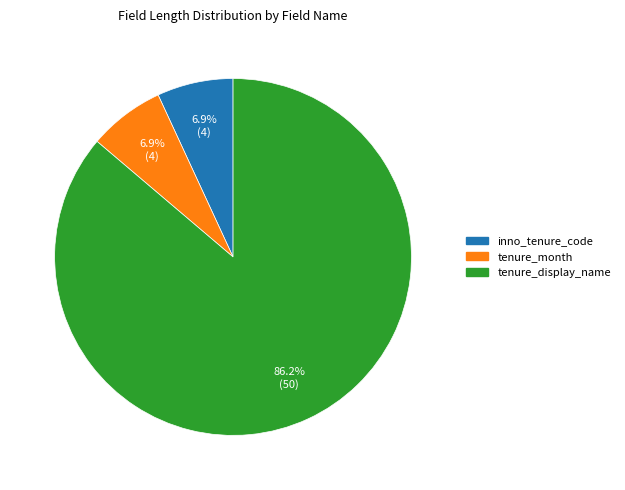

To the nearest percent, what is the difference between the largest and smallest slice percentages?

79%